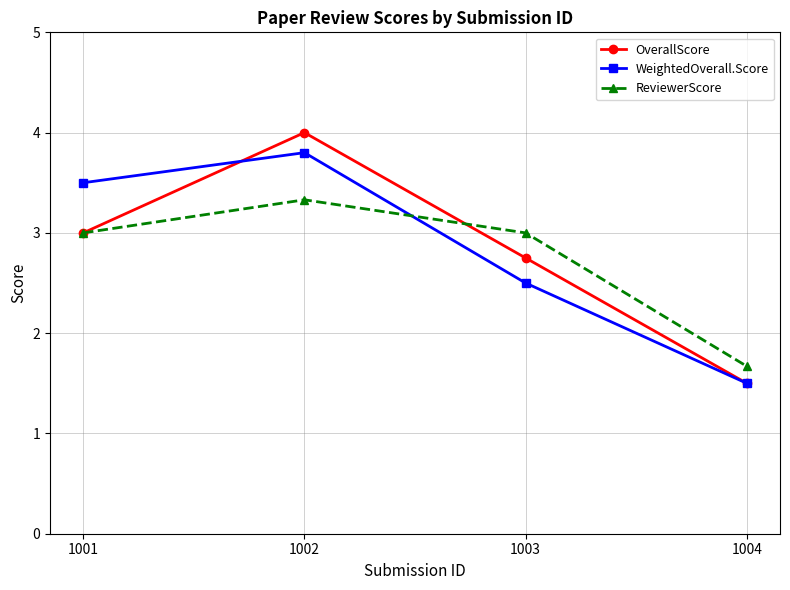

What is the difference between the ReviewerScore values at 1001 and 1002?

0.3